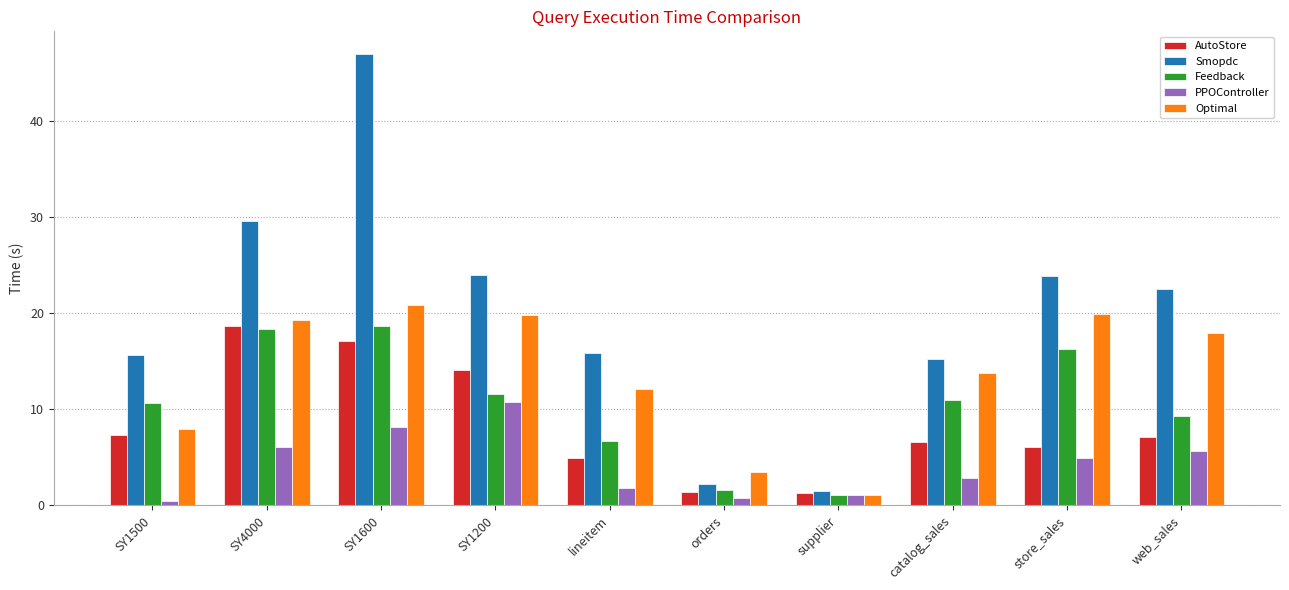

How many categories are shown in the chart?

10